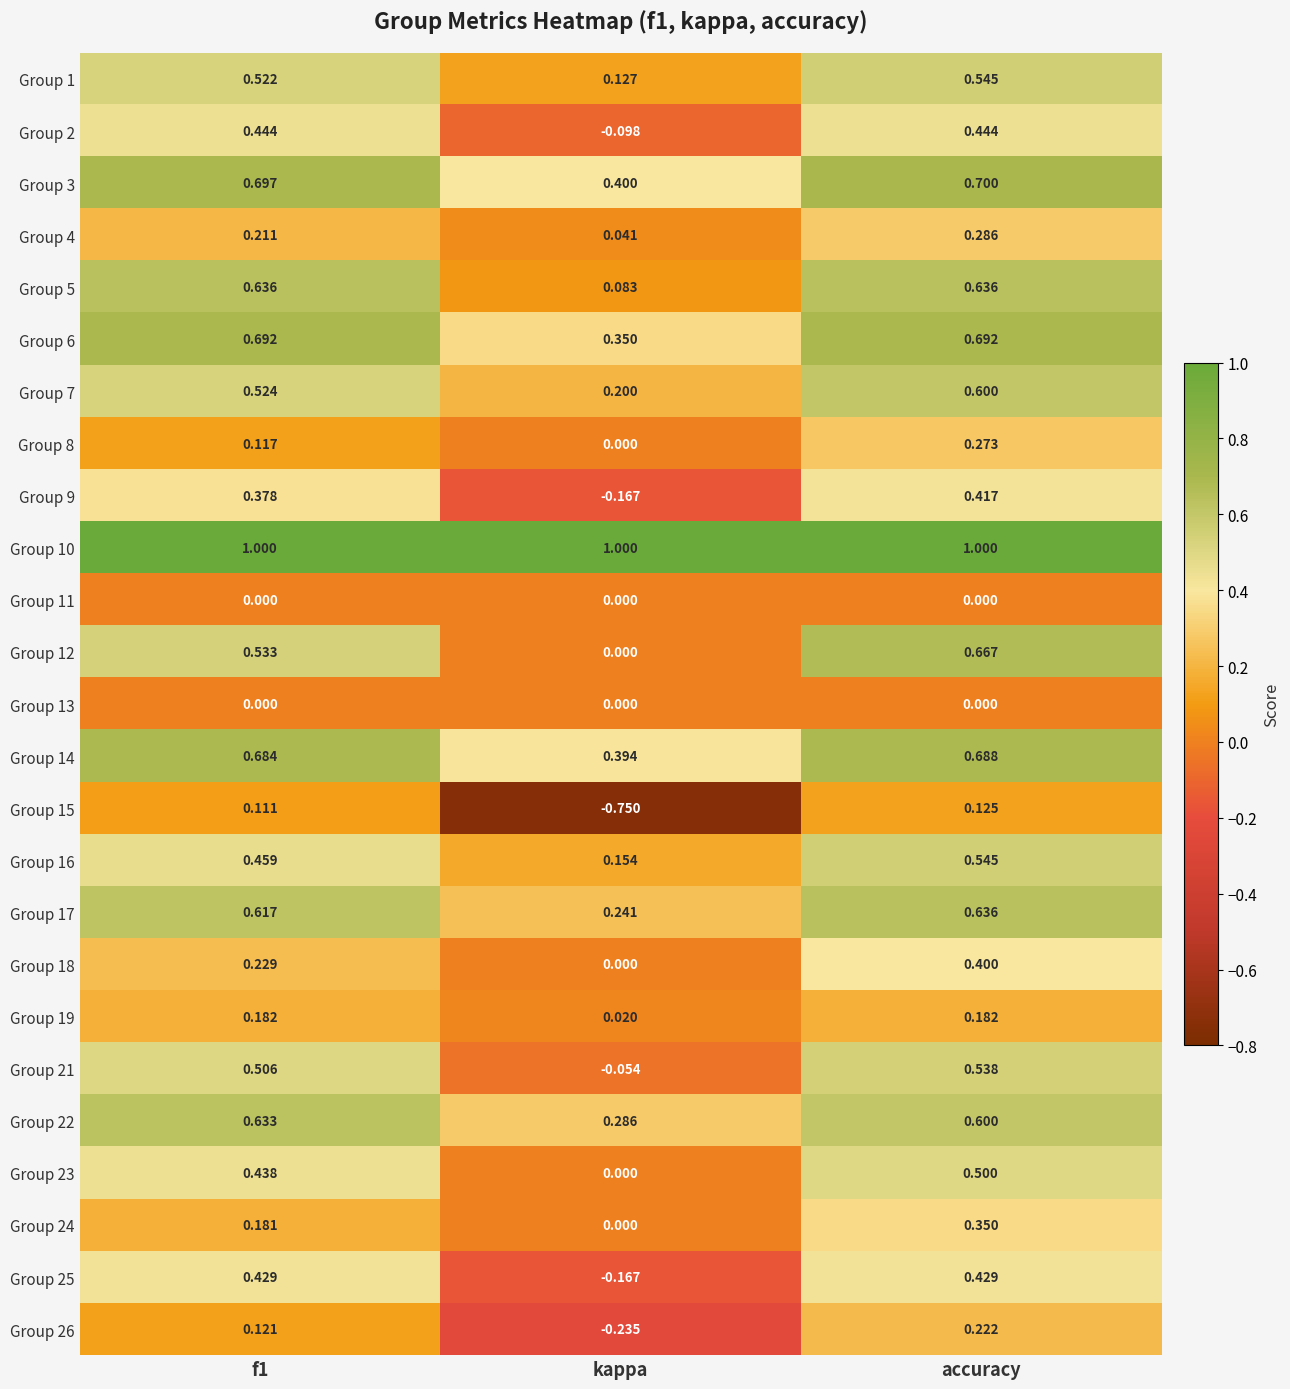

Which series changed the most between f1 and kappa?

Group 15